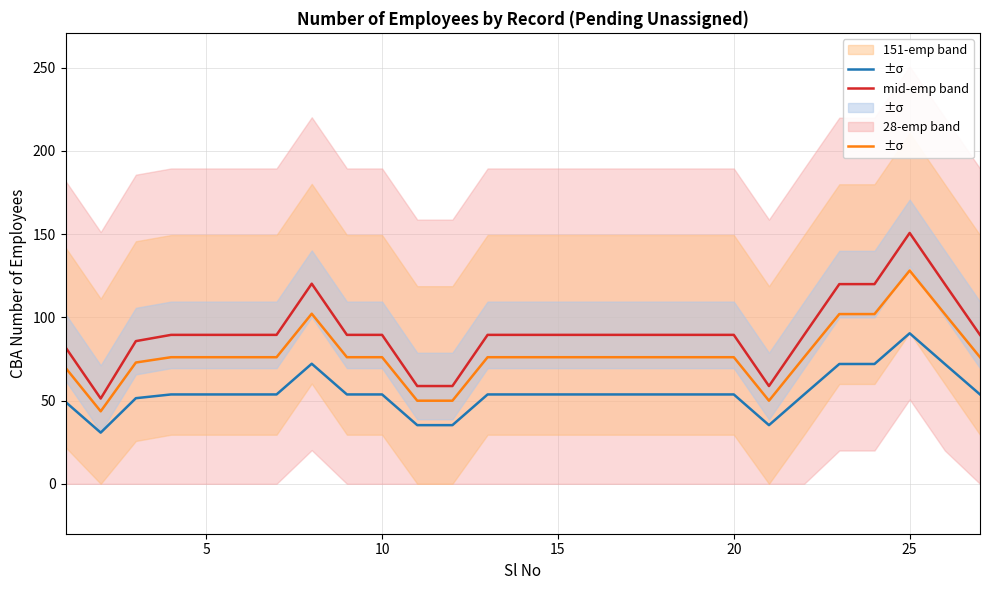

What is the maximum value shown in the chart?

150.8